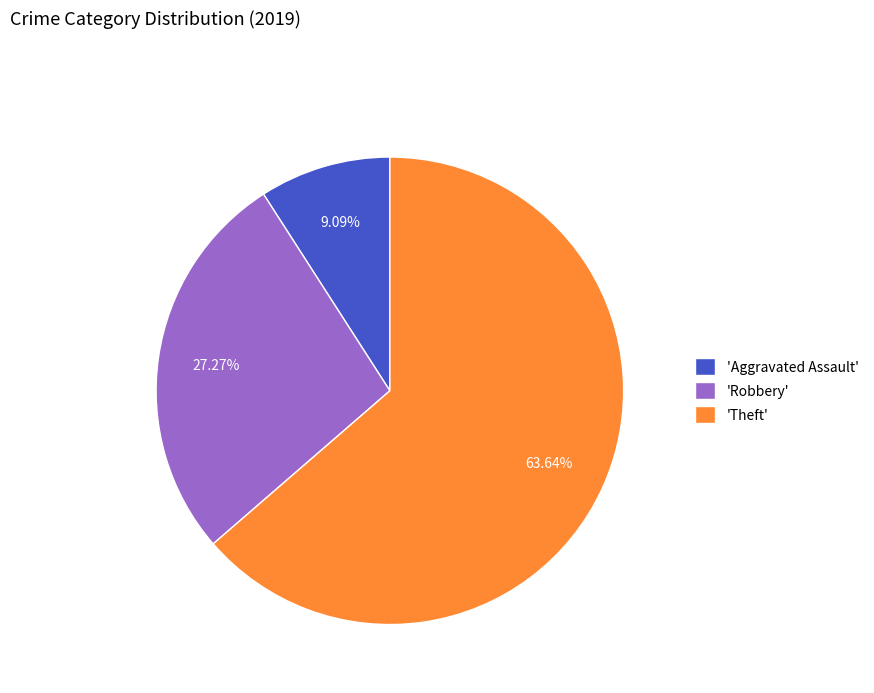

To the nearest percent, what is the average slice percentage?

33%